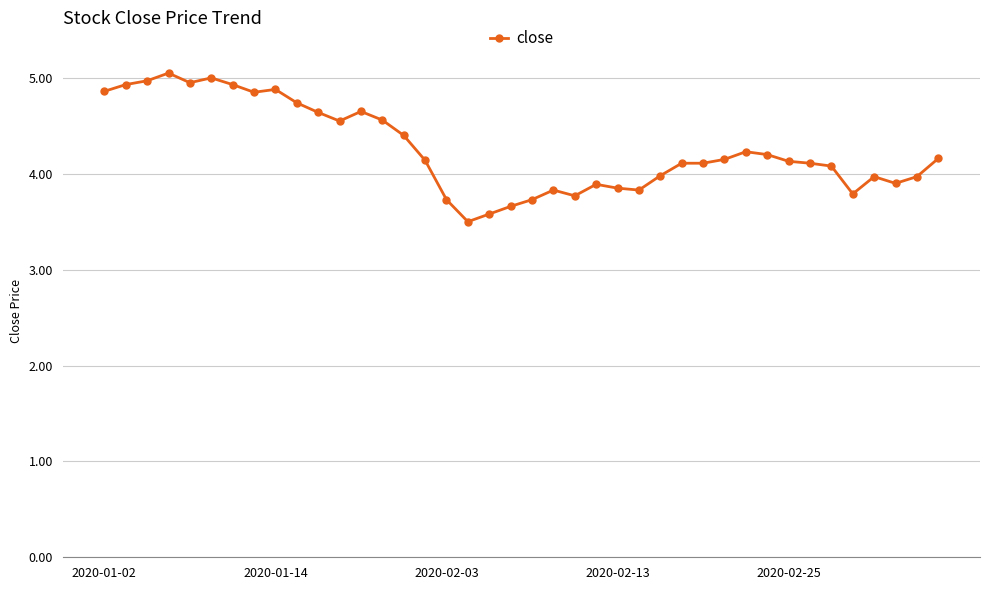

What is the value of the 22nd point from the left?

3.8